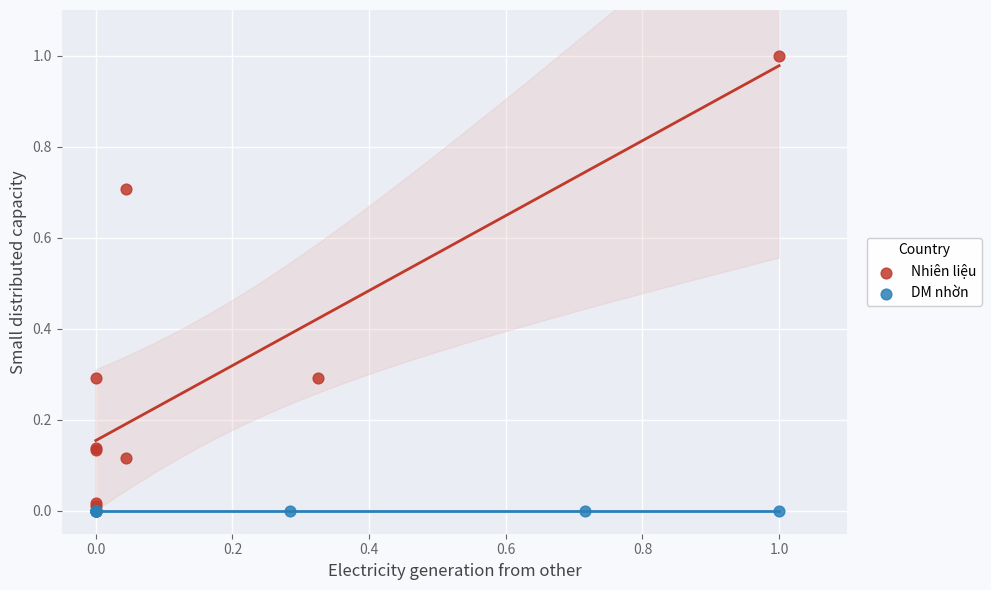

Which series reaches the maximum Y coordinate?

Nhiên liệu